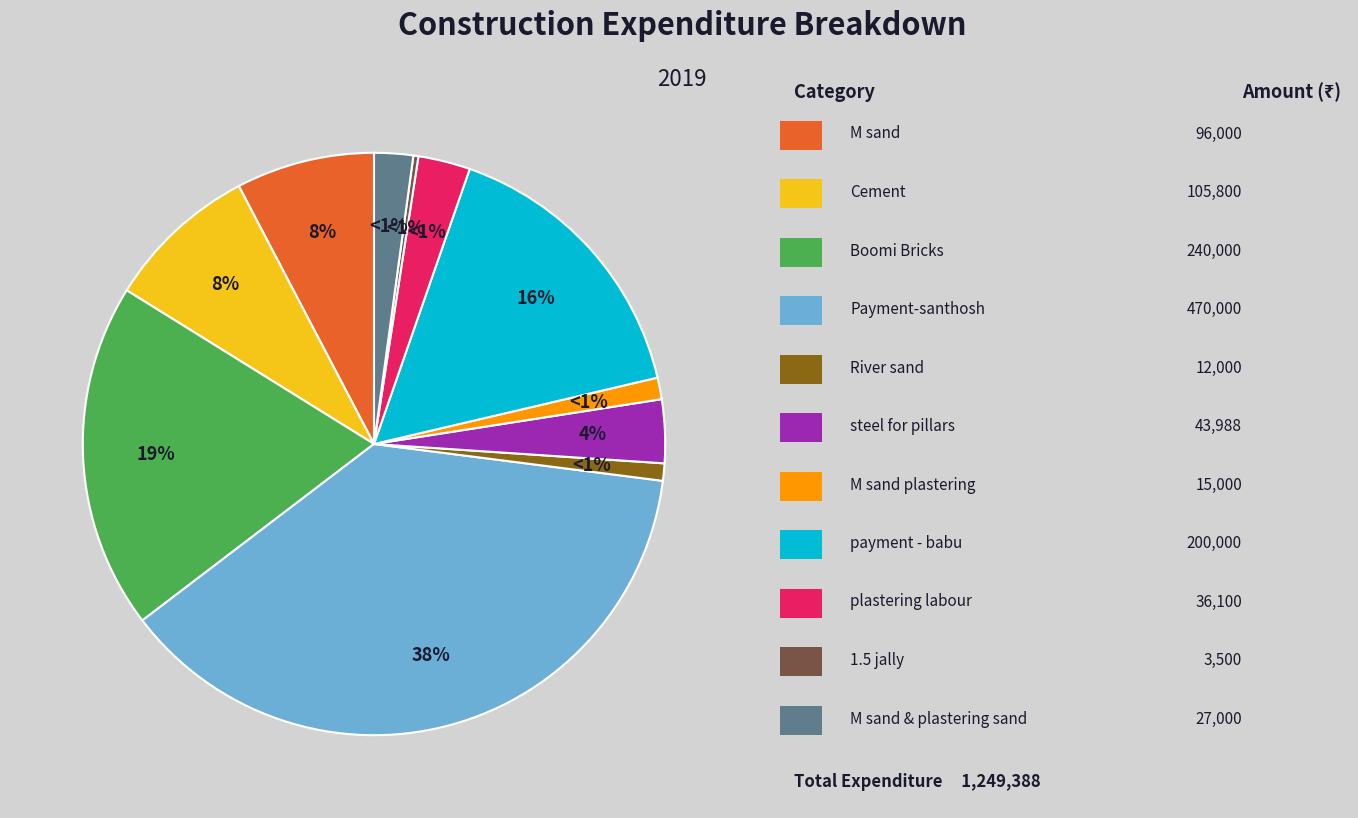

What is the smallest slice in the pie chart?

1.5 jally